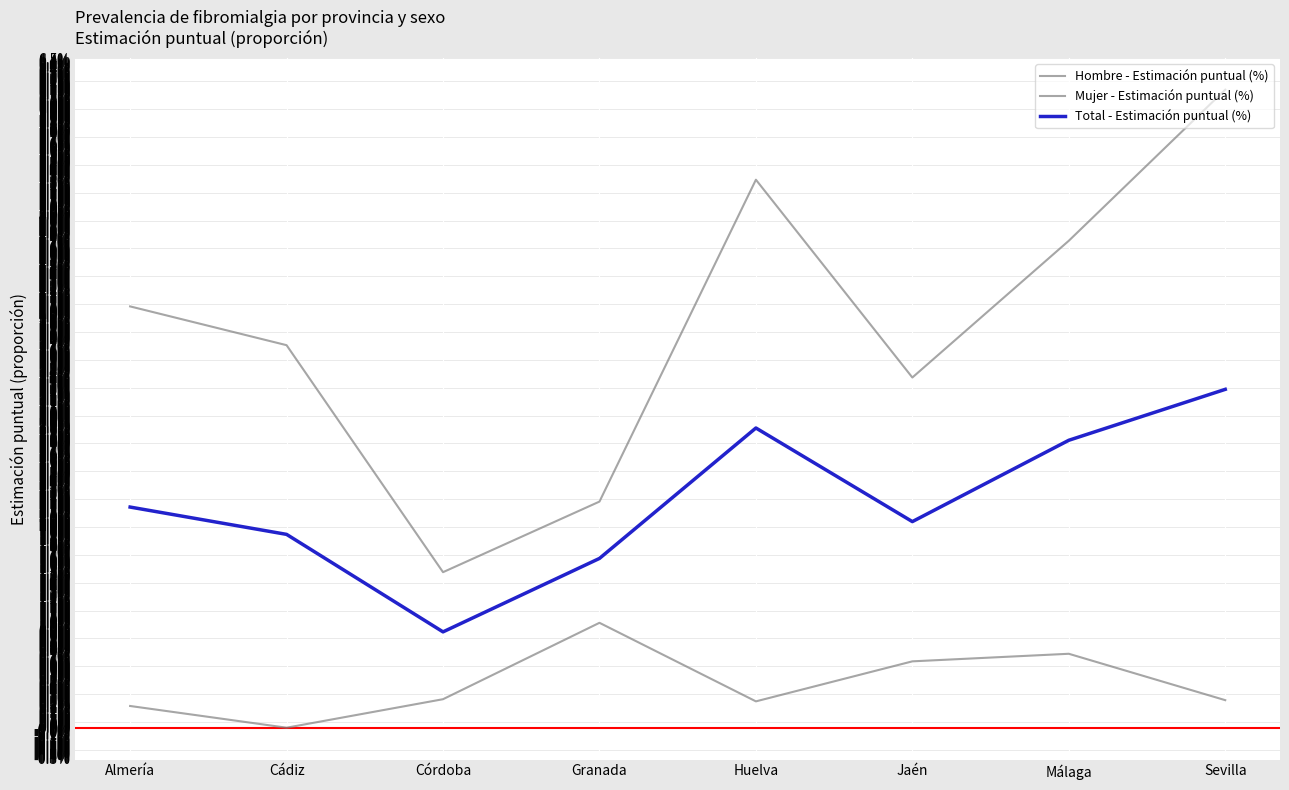

Which series has the widest spread of values?

Mujer - Estimación puntual (%)